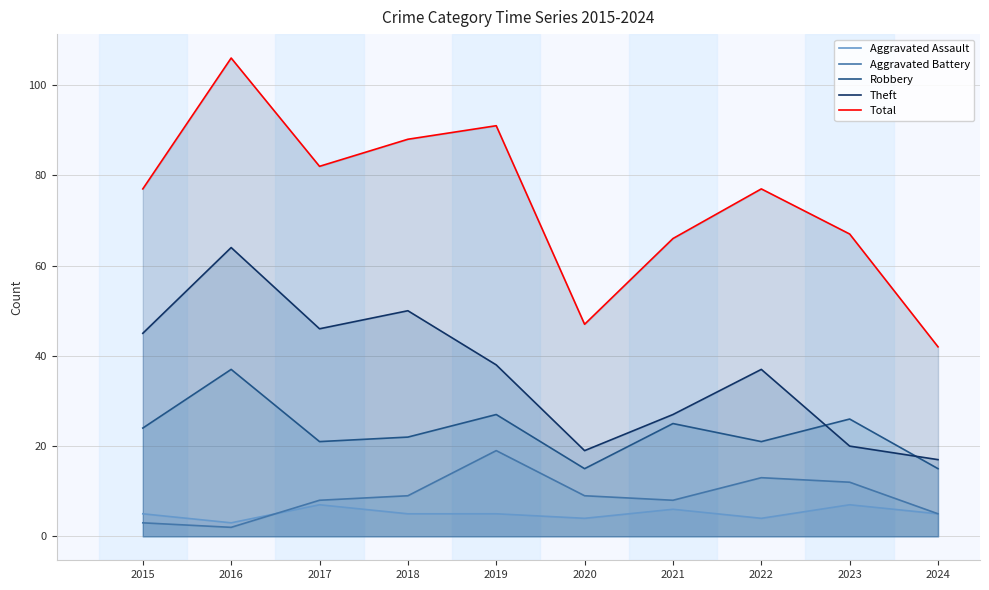

How many values in the Aggravated Assault series exceed 5?

3